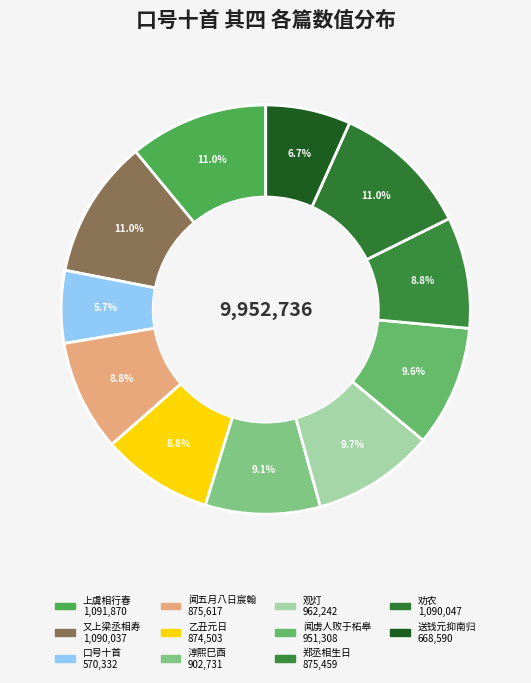

Rank the categories by value from highest to lowest.

上虞相行春口号十首 其四, 劝农口号十首 其四, 又上梁丞相寿口号十首 其四, 观灯口号十首 其四, 闻虏人败于柘皋作口号十首 其四, 淳熙巳酉二月二日皇帝登宝位镃获厕廷绅辄成驩喜口号十首 其四, 闻五月八日宸翰口号十首 其四, 郑丞相生日口号十首 其四, 乙丑元日口号十首 其四, 送钱元抑南归口号十首 其四, 口号十首 其四